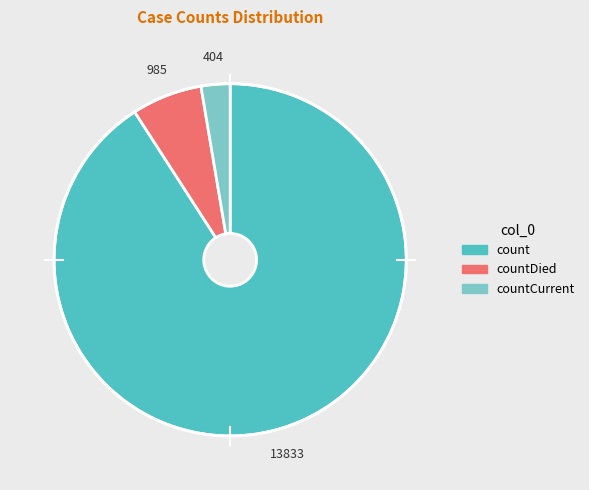

Is there any slice that represents more than half of the pie?

Yes